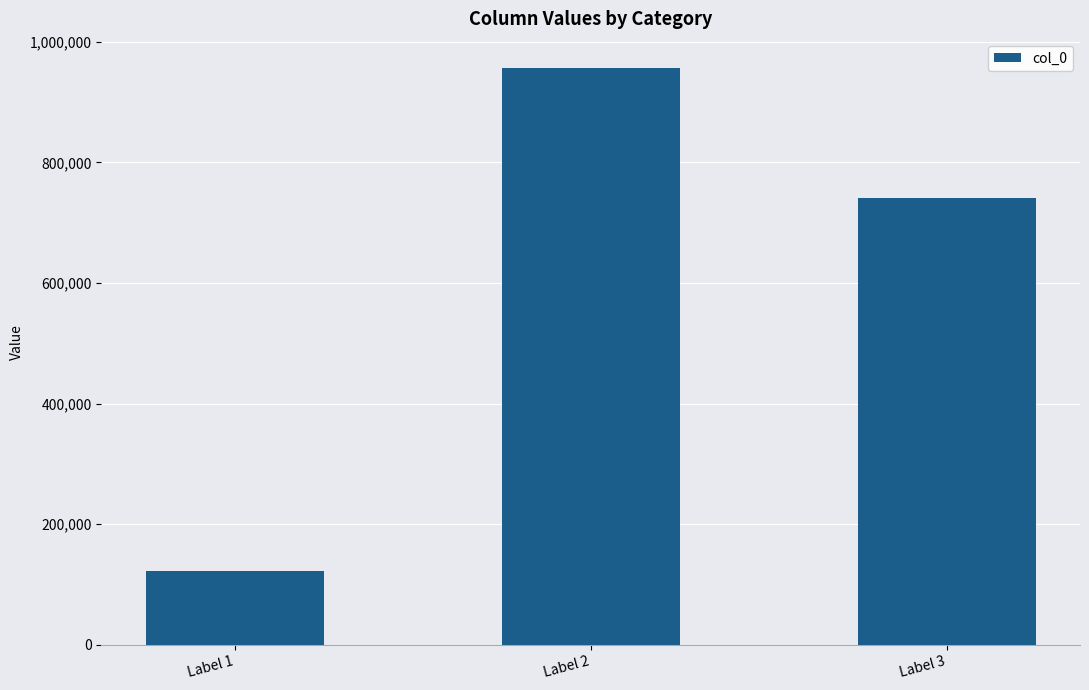

What is the change in value from Label 2 to Label 3?

-216709